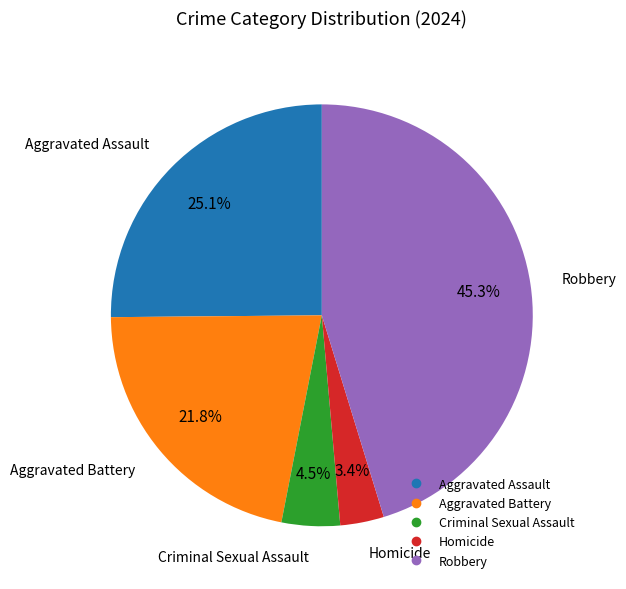

Is there any slice that represents more than half of the pie?

No